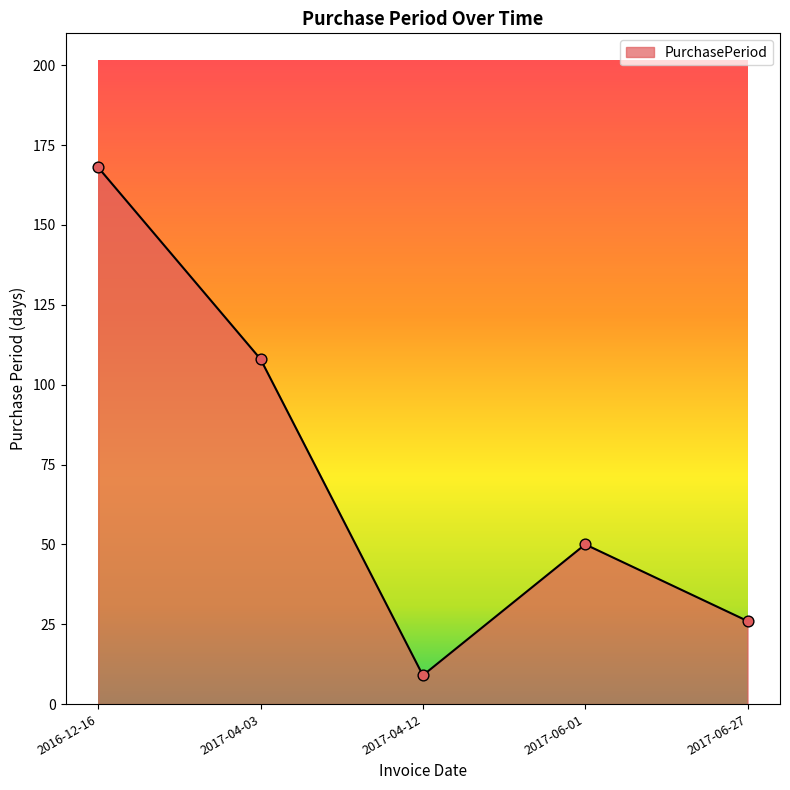

Which has a higher value, 2017-04-12 or 2017-06-27?

2017-06-27